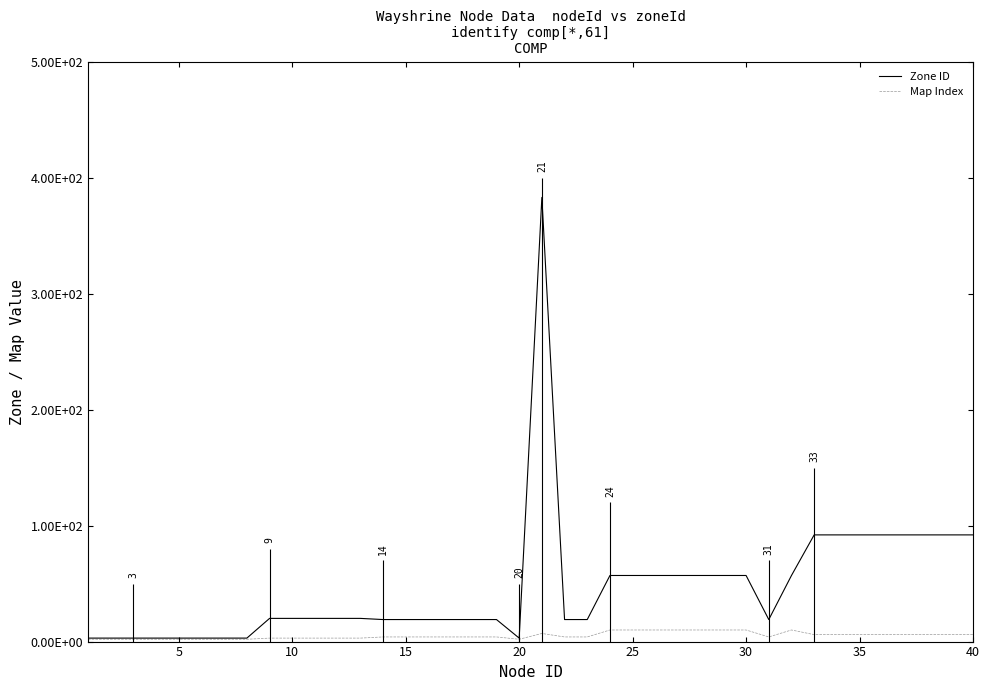

List the series in order of their overall mean, lowest first.

Map Index, Zone ID